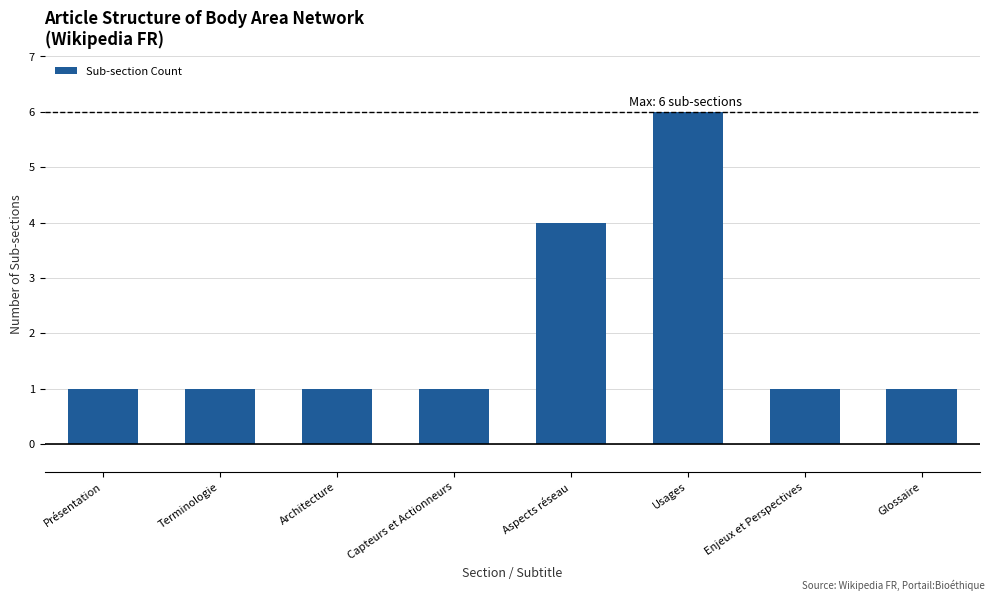

True or false: the data shows 4 at Aspects réseau.

True